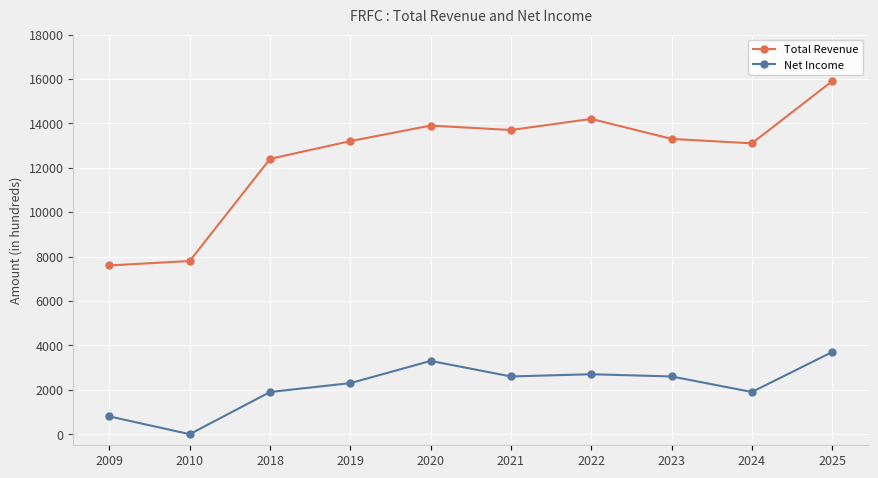

Is this an area chart (filled region under the line)?

No